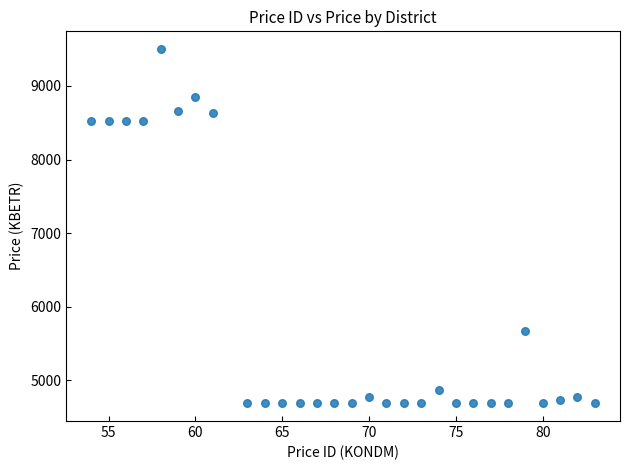

What is the range of X values (max minus min)?

29.0